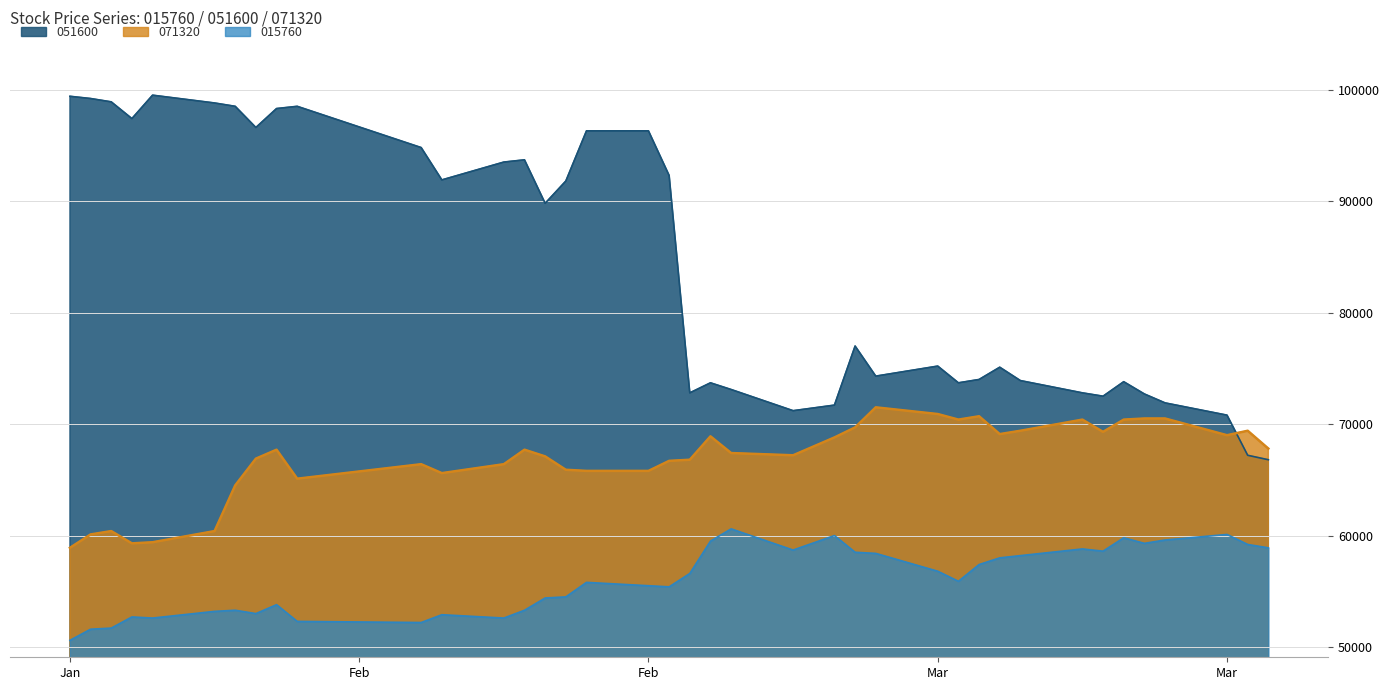

Does the chart display data point markers on the line(s)?

No